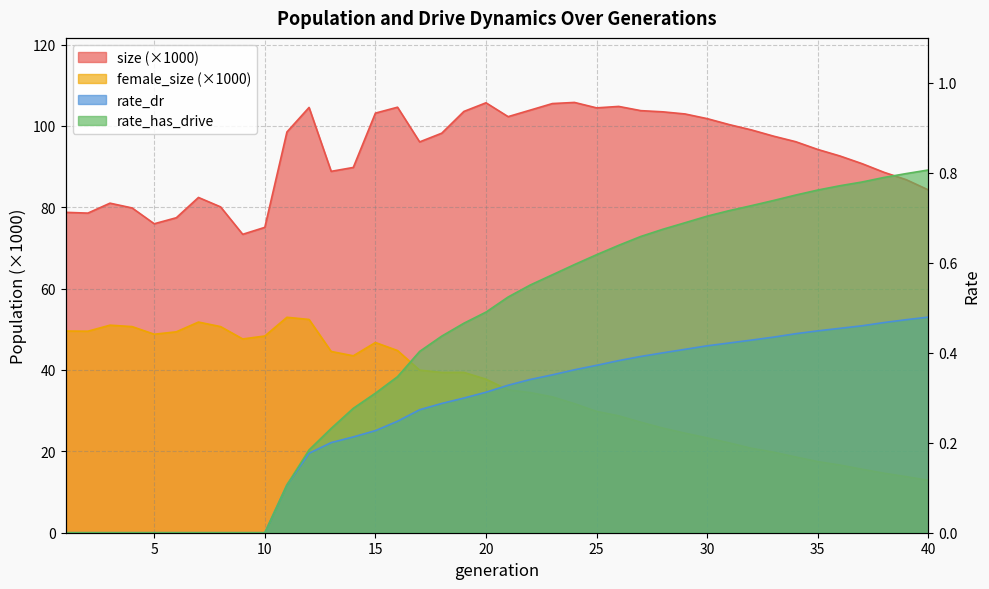

Reading left to right, list all the values displayed in this chart.

size: 78.7	78.6	81.0	79.8	75.9	77.4	82.4	80.1	73.3	75.1	98.5	104.5	88.8	89.8	103.1	104.6	96.1	98.2	103.5	105.7	102.3	103.9	105.5	105.8	104.4	104.8	103.7	103.4	102.9	101.8	100.3	99.0	97.5	96.1	94.2	92.6	90.7	88.6	86.8	84.3
female_size: 49.6	49.5	51.0	50.7	48.8	49.4	51.8	50.7	47.6	48.4	52.9	52.4	44.6	43.5	46.8	44.8	40.0	39.4	39.4	37.7	35.1	34.4	33.4	31.7	29.8	28.7	27.2	25.7	24.5	23.3	22.1	20.8	19.8	18.6	17.5	16.6	15.6	14.6	13.8	12.9
rate_dr: 0.0	0.0	0.0	0.0	0.0	0.0	0.0	0.0	0.0	0.0	0.1	0.2	0.2	0.2	0.2	0.2	0.3	0.3	0.3	0.3	0.3	0.3	0.4	0.4	0.4	0.4	0.4	0.4	0.4	0.4	0.4	0.4	0.4	0.4	0.4	0.5	0.5	0.5	0.5	0.5
rate_has_drive: 0.0	0.0	0.0	0.0	0.0	0.0	0.0	0.0	0.0	0.0	0.1	0.2	0.2	0.3	0.3	0.3	0.4	0.4	0.5	0.5	0.5	0.6	0.6	0.6	0.6	0.6	0.7	0.7	0.7	0.7	0.7	0.7	0.7	0.8	0.8	0.8	0.8	0.8	0.8	0.8